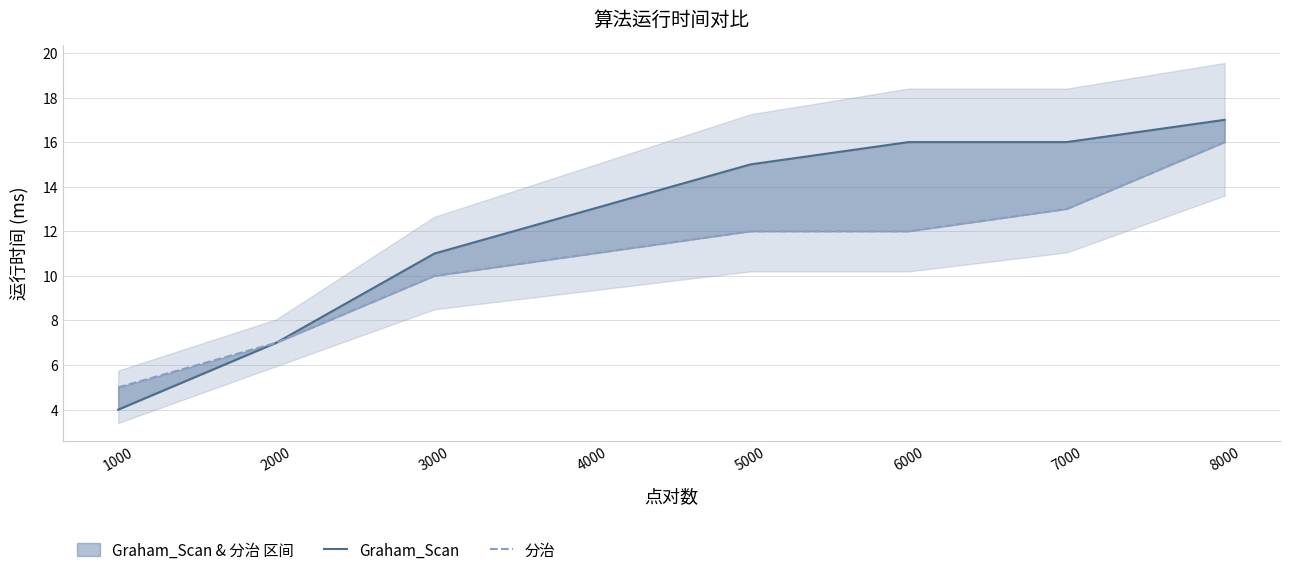

Which series has the widest spread of values?

Graham_Scan